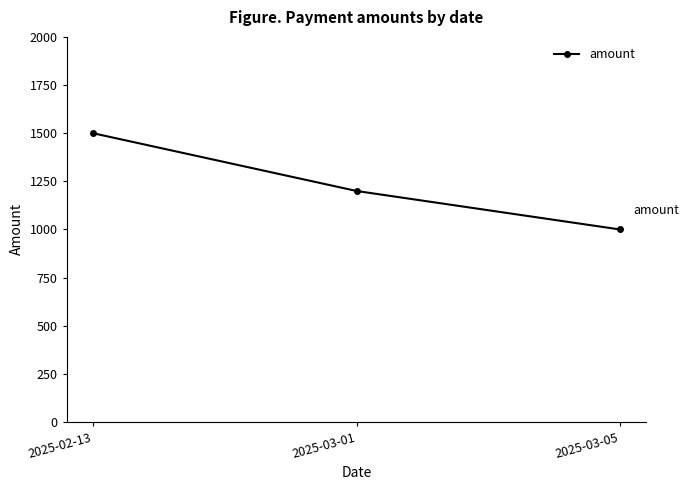

List the labels in order of value, smallest first.

2025-03-05, 2025-03-01, 2025-02-13